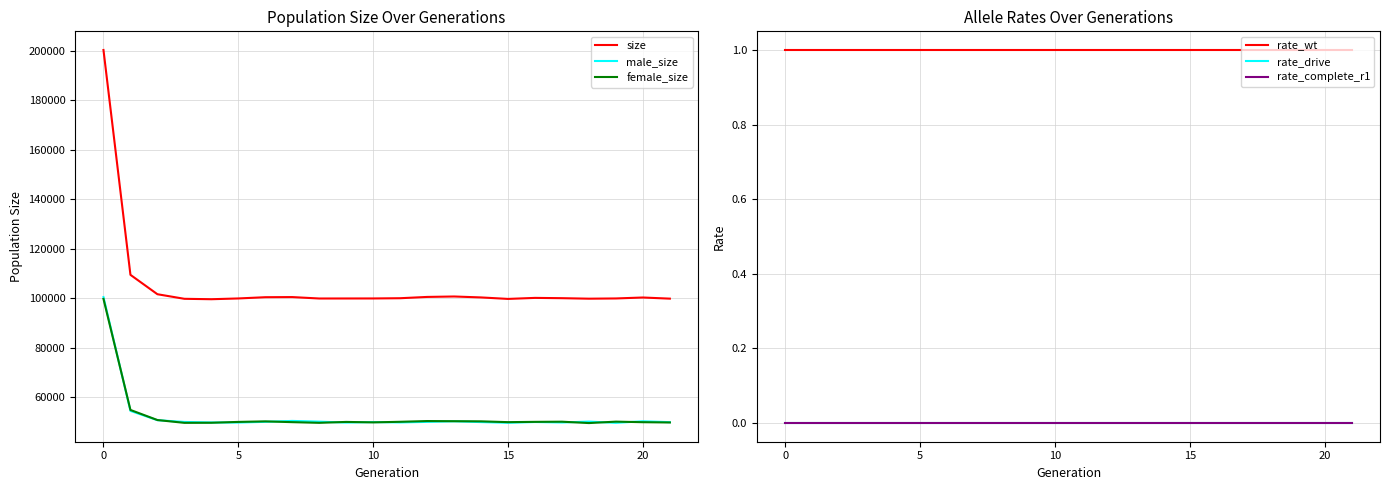

What is the label of the 11th point from the left?

10